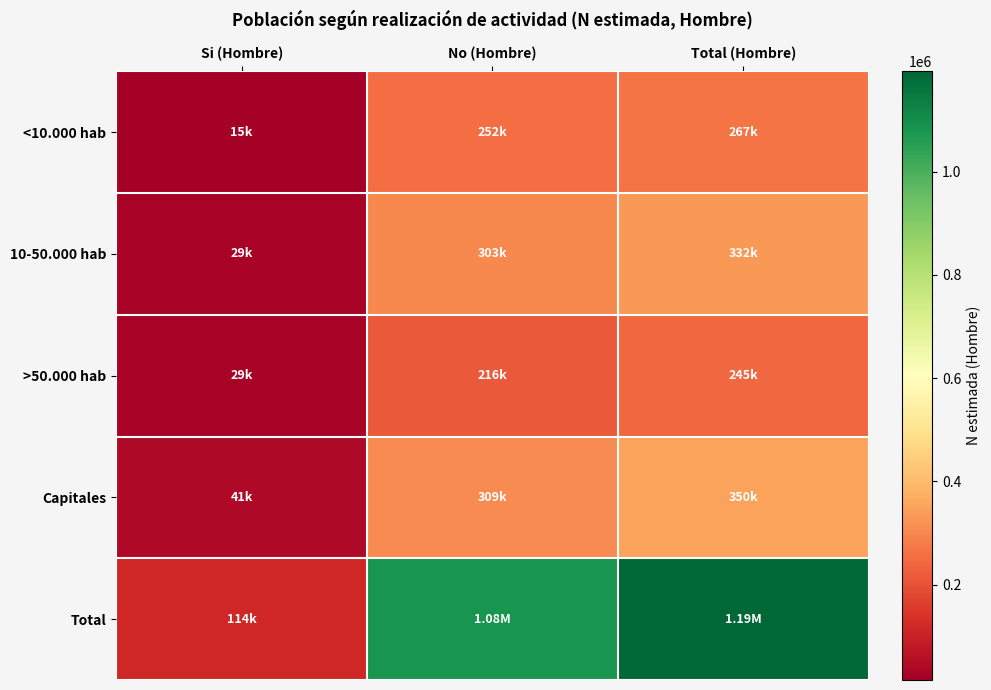

At how many categories does at least one series exceed 535982?

2